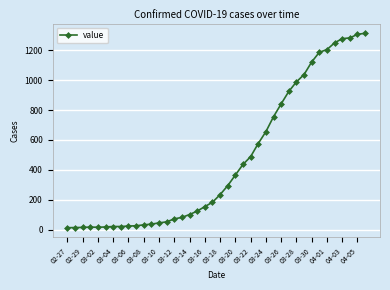

What is the maximum value shown in the chart?

1313